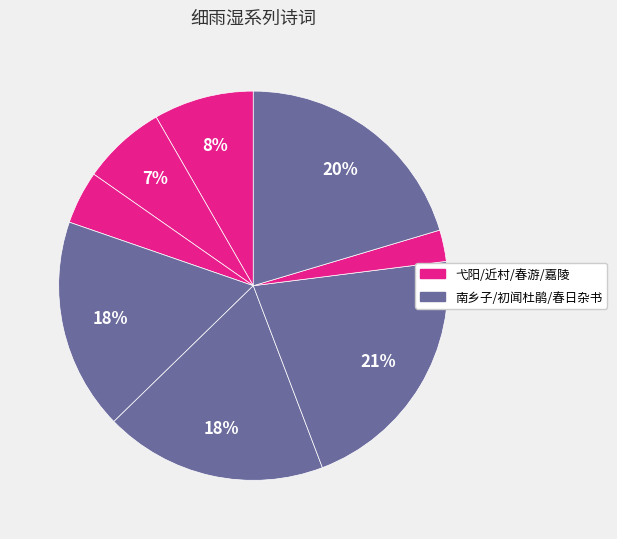

How many segments does this pie chart have?

8